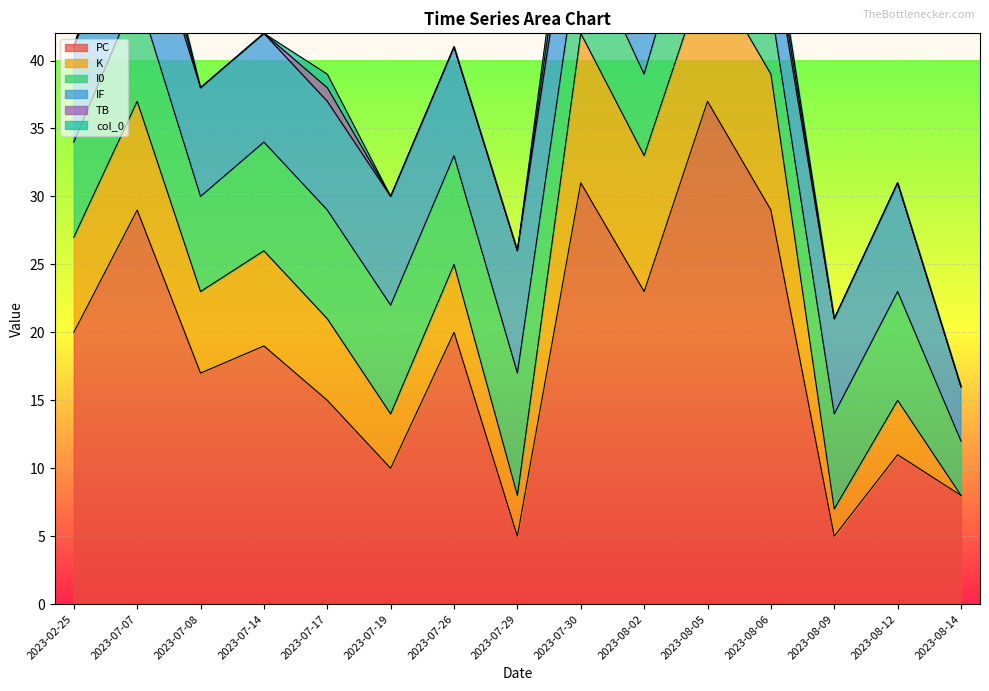

Rank the series by their maximum value, from lowest to highest.

TB, col_0, I0, IF, K, PC